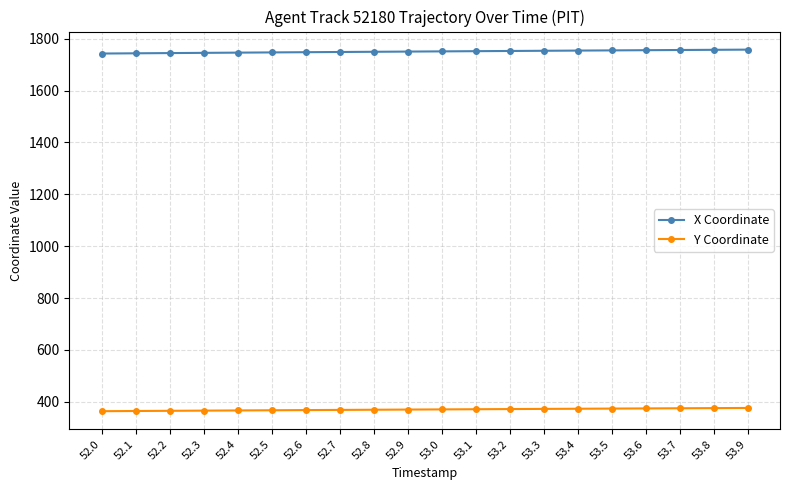

What is the label of the 10th point from the right?

53.0